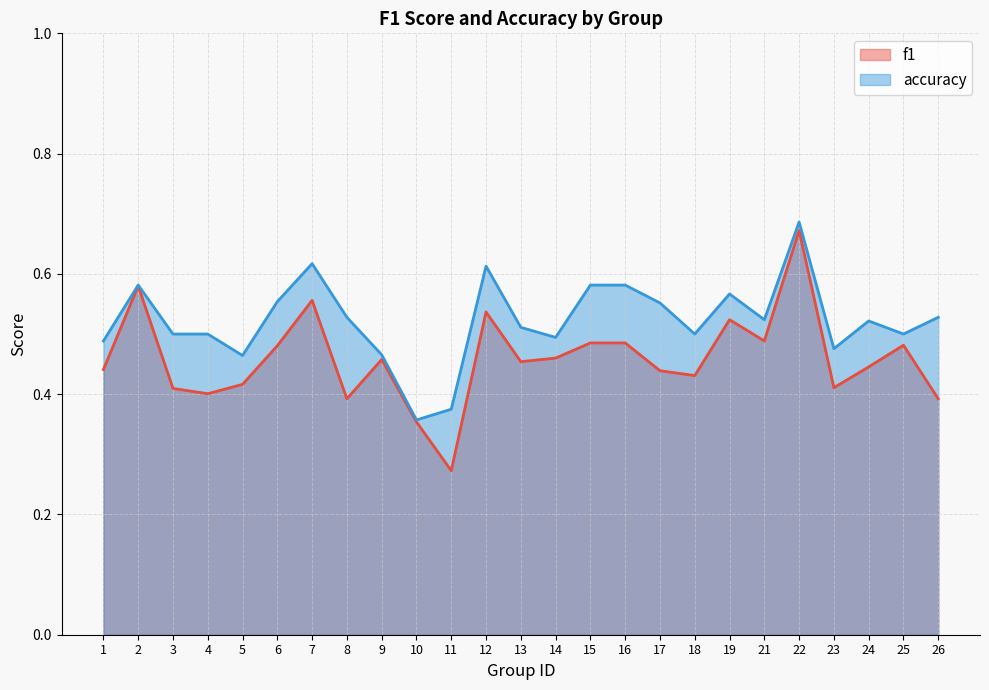

Reading right to left, list all the values displayed in this chart.

f1: 26=0.4	25=0.5	24=0.4	23=0.4	22=0.7	21=0.5	19=0.5	18=0.4	17=0.4	16=0.5	15=0.5	14=0.5	13=0.5	12=0.5	11=0.3	10=0.4	9=0.5	8=0.4	7=0.6	6=0.5	5=0.4	4=0.4	3=0.4	2=0.6	1=0.4
accuracy: 26=0.5	25=0.5	24=0.5	23=0.5	22=0.7	21=0.5	19=0.6	18=0.5	17=0.6	16=0.6	15=0.6	14=0.5	13=0.5	12=0.6	11=0.4	10=0.4	9=0.5	8=0.5	7=0.6	6=0.6	5=0.5	4=0.5	3=0.5	2=0.6	1=0.5